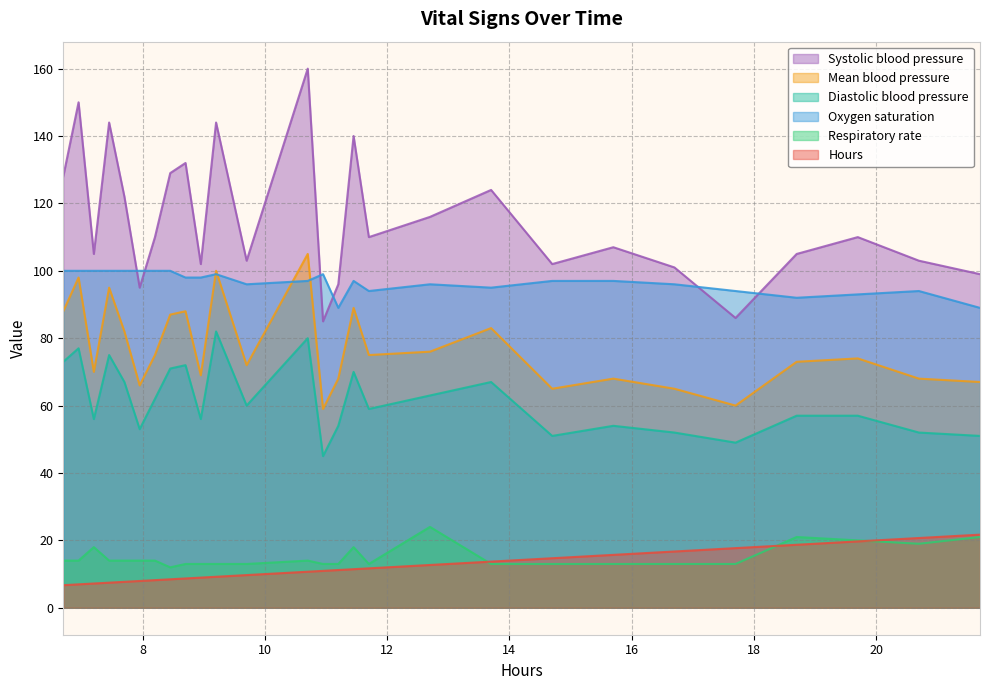

True or false: Respiratory rate and Mean blood pressure intersect in this chart.

False